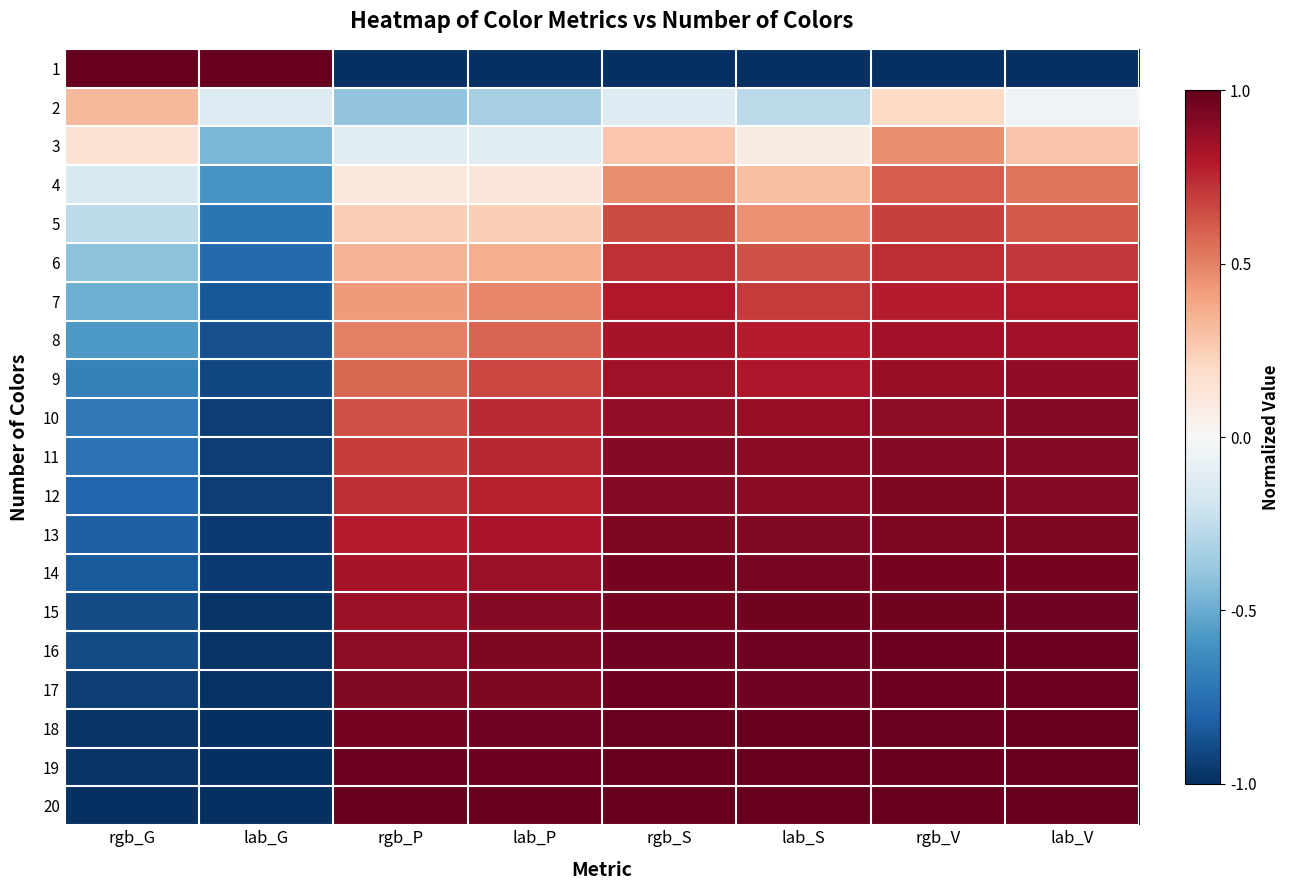

Count the number of data series in this chart.

20